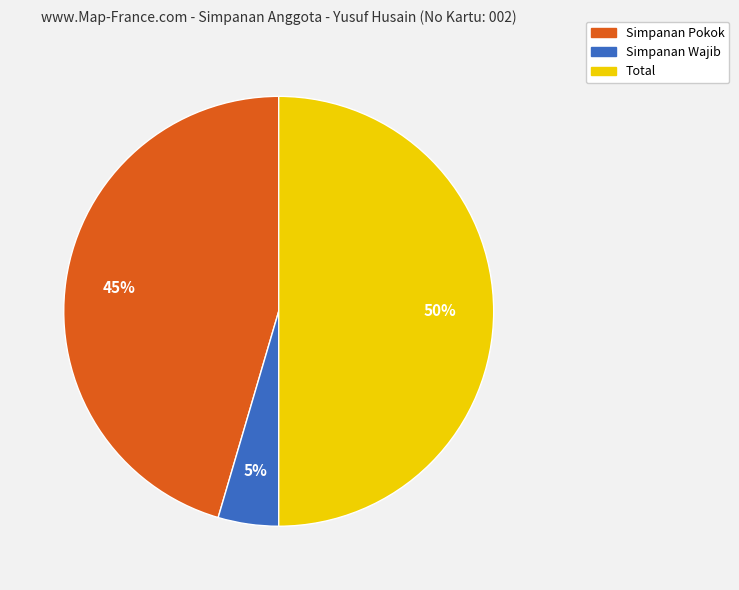

True or false: Total accounts for 50% of the total.

True